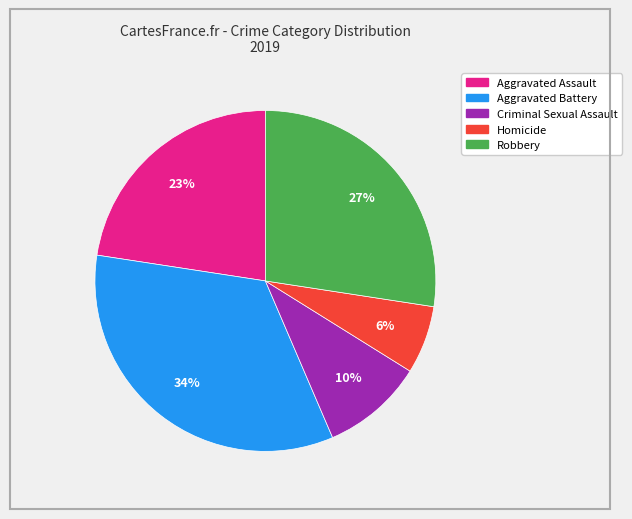

Is the sum of Aggravated Battery and Homicide greater than half?

No